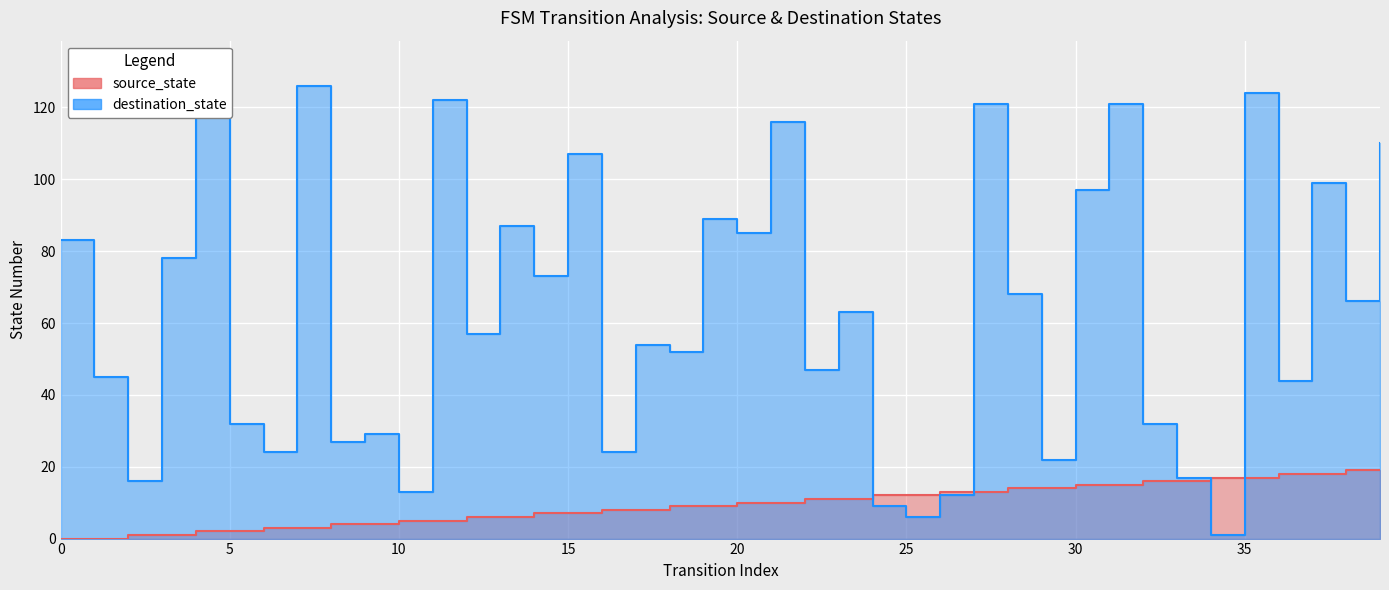

Which series has the widest spread of values?

destination_state